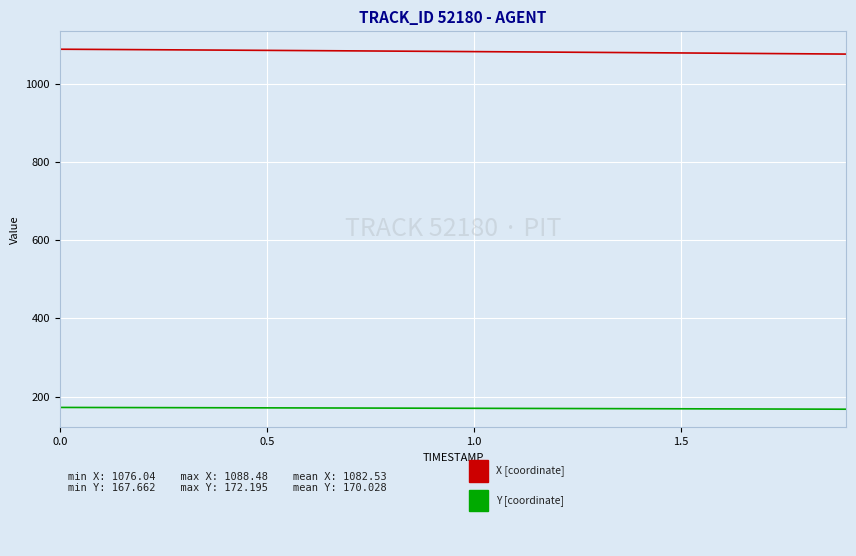

What is the minimum value shown in the chart?

167.7